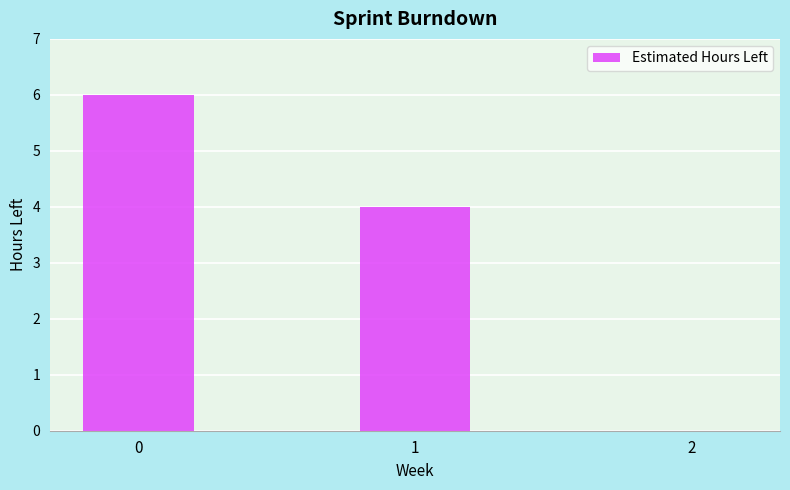

True or false: the data shows 6 at 0.

True